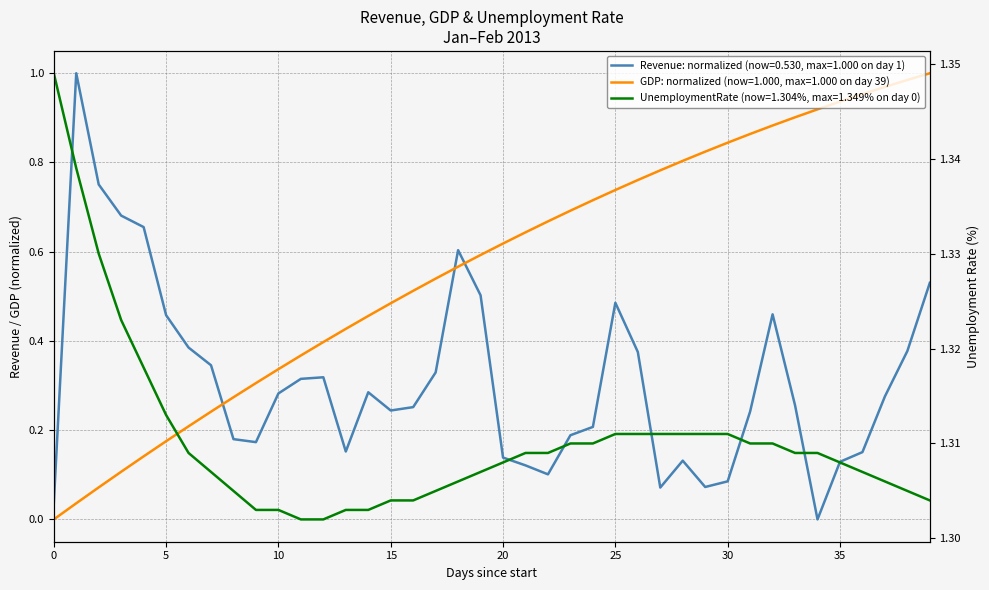

What is the label of the 32nd point from the right?

2013-01-09